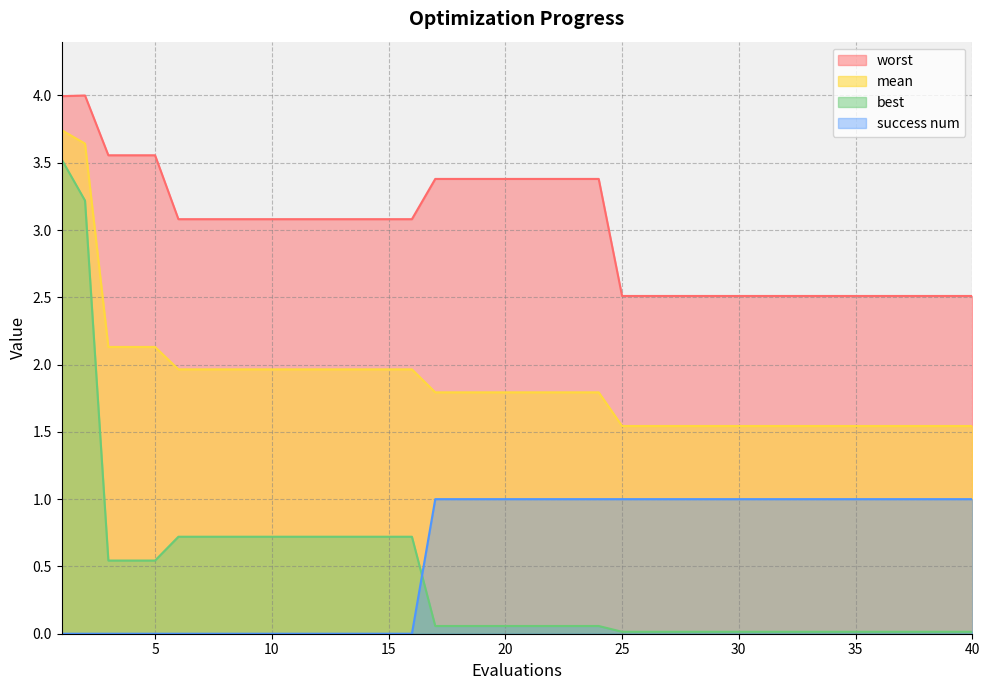

True or false: best and worst cross at least once.

False